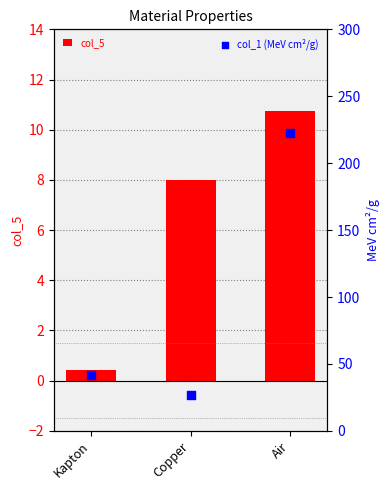

What is the total value across all series at Kapton?

42.2